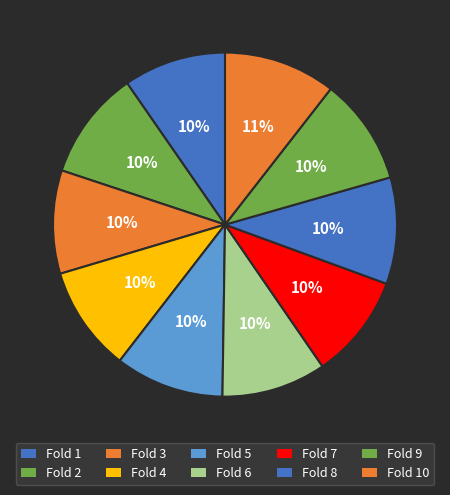

Is there any slice that represents more than half of the pie?

No